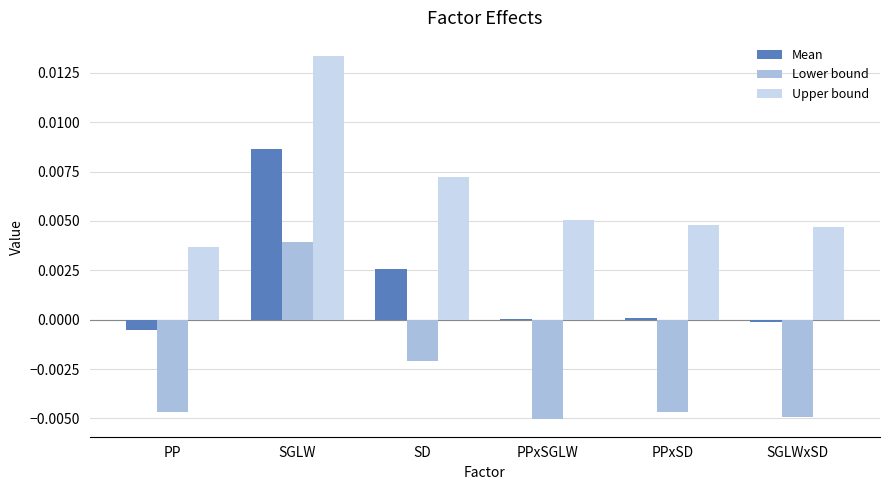

At which category is the sum across all series the highest?

SGLW